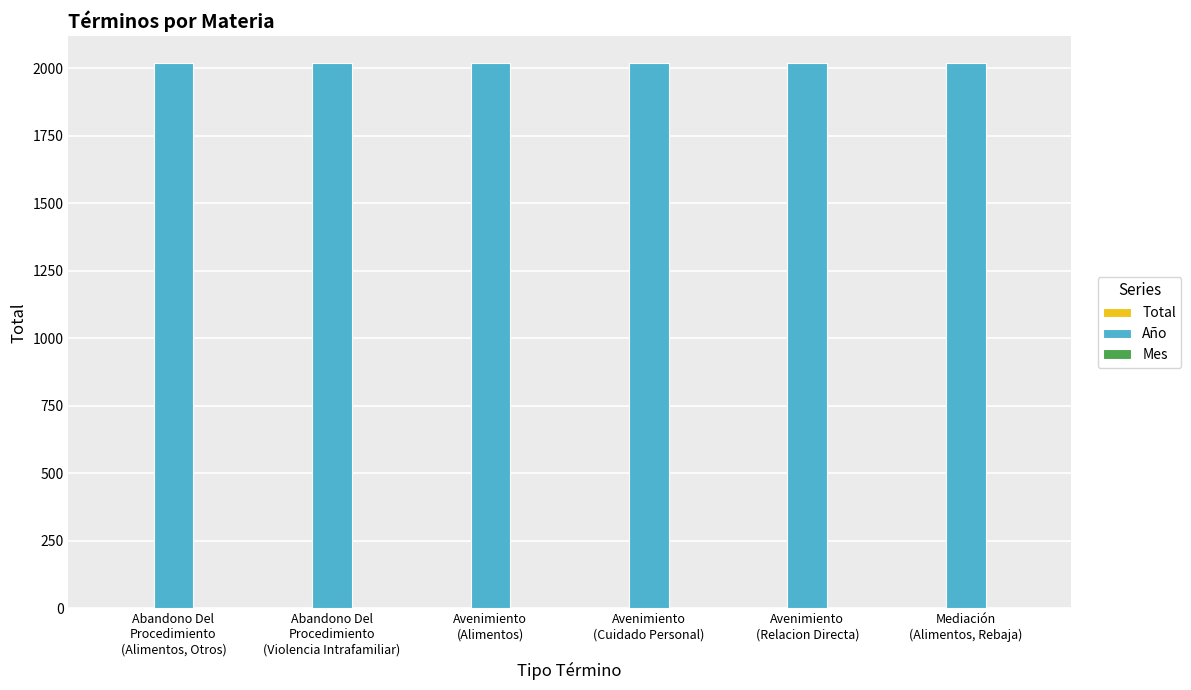

What is the maximum value shown in the chart?

2019